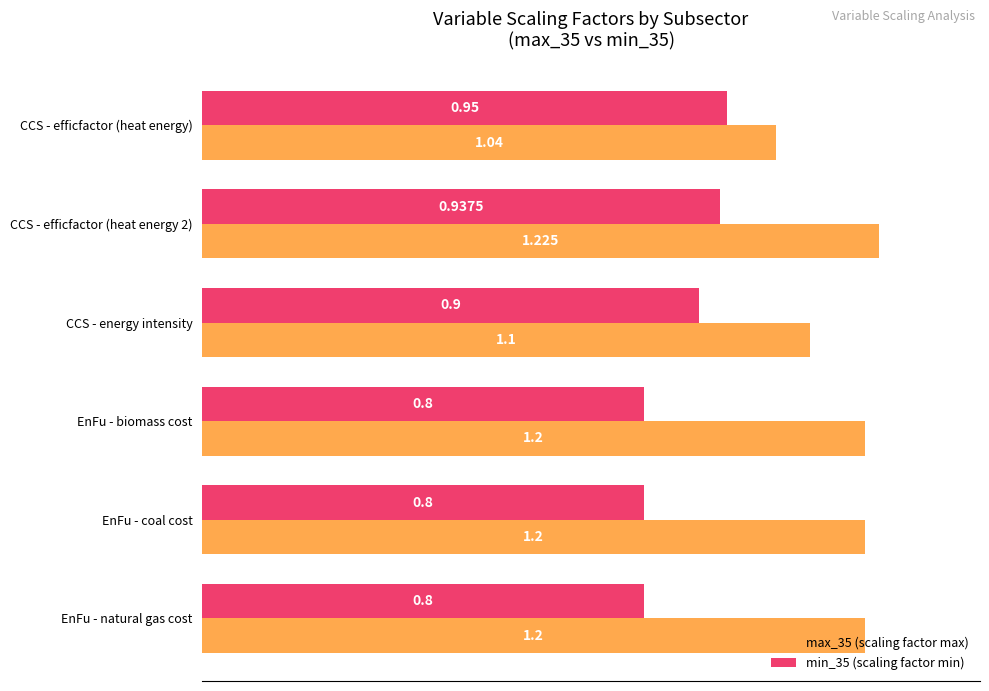

What are all the series names shown in the legend?

max_35 (scaling factor max), min_35 (scaling factor min)